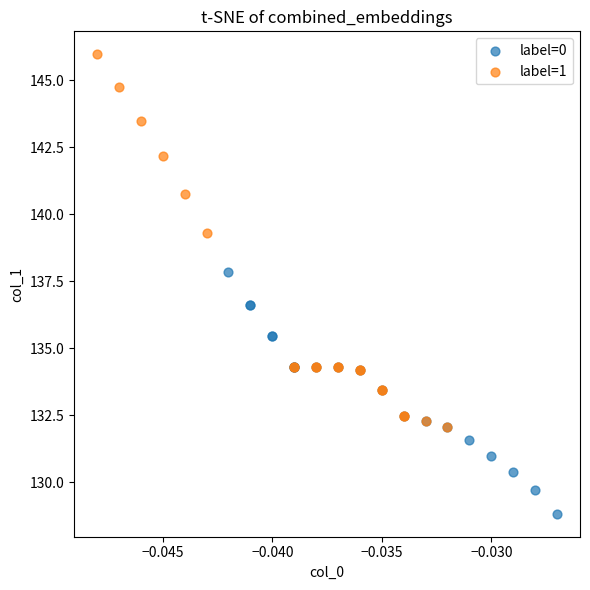

Which series contains the lowest Y value?

label=0